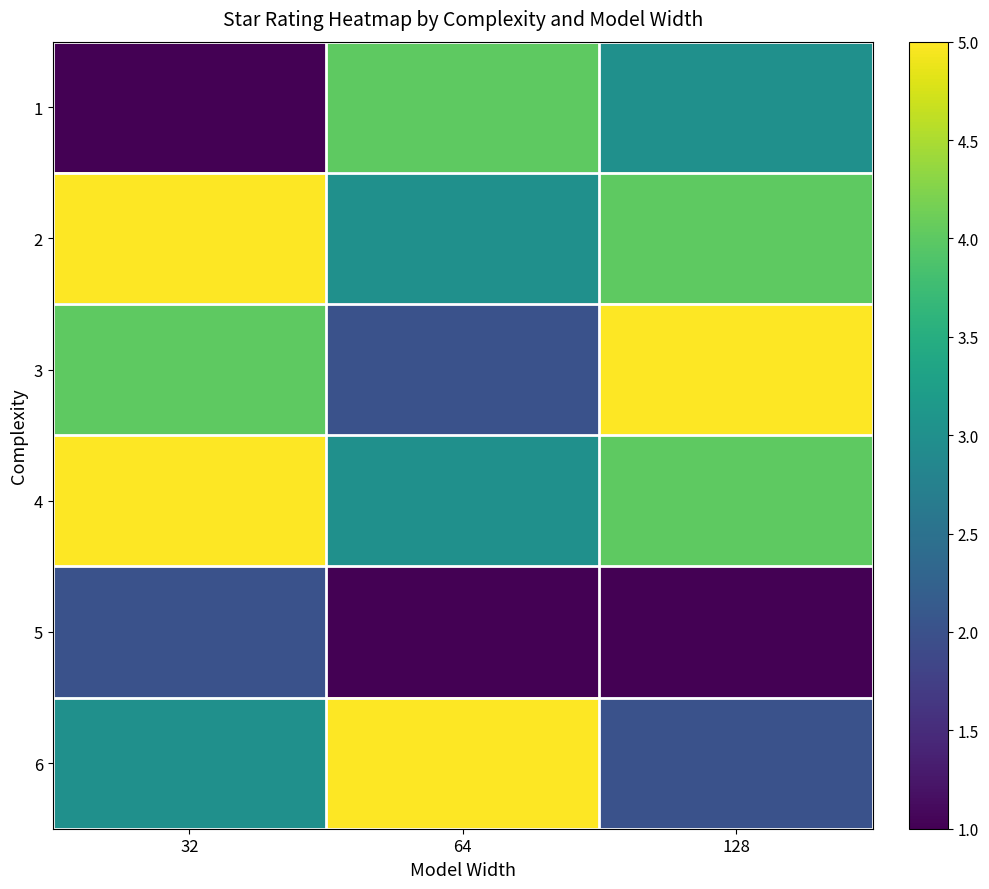

Reading left to right, extract all data points from this chart.

1: 32=1	64=4	128=3
2: 32=5	64=3	128=4
3: 32=4	64=2	128=5
4: 32=5	64=3	128=4
5: 32=2	64=1	128=1
6: 32=3	64=5	128=2